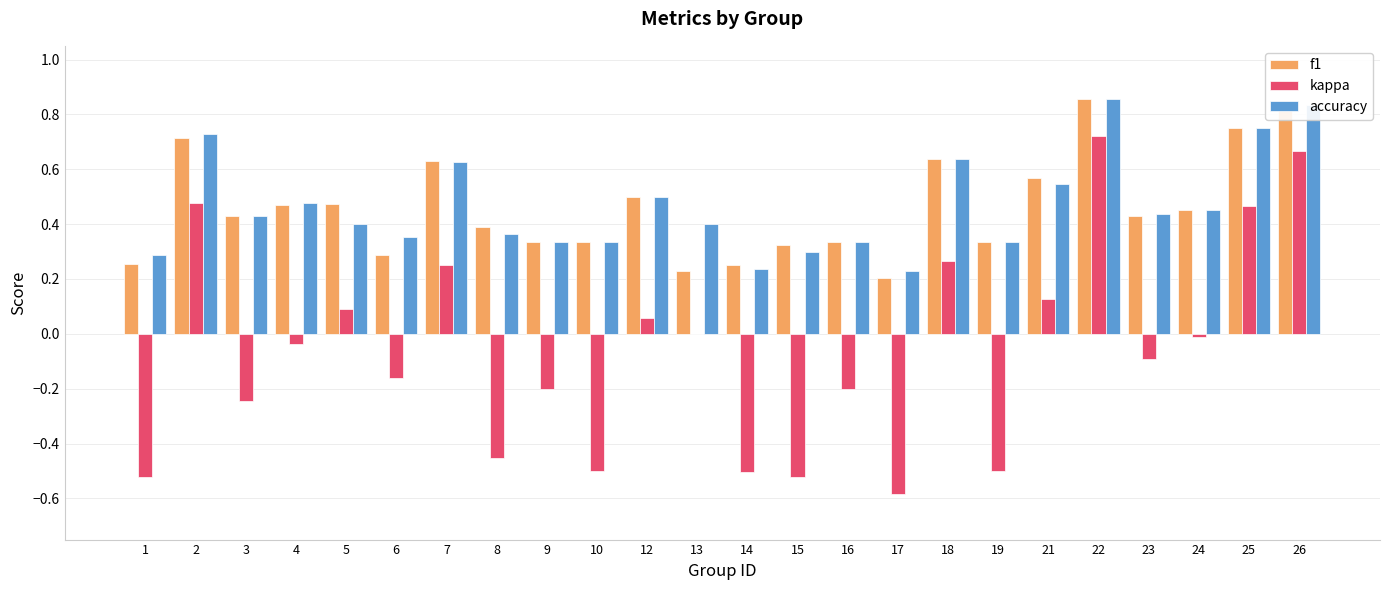

Between 6 and 25, which series saw the biggest shift?

kappa